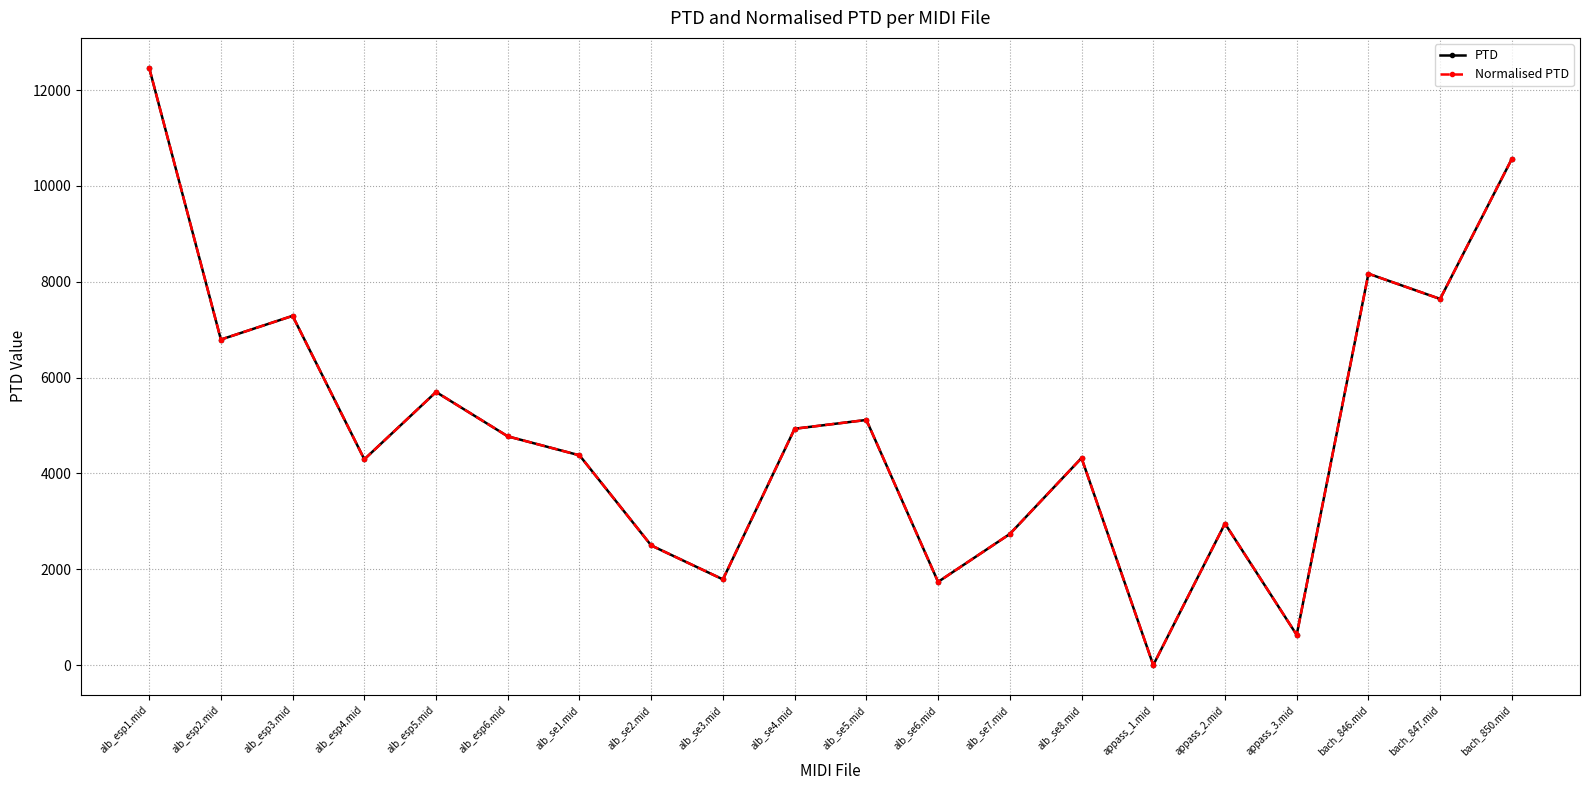

What value does the PTD series have at alb_esp2.mid?

6794.3